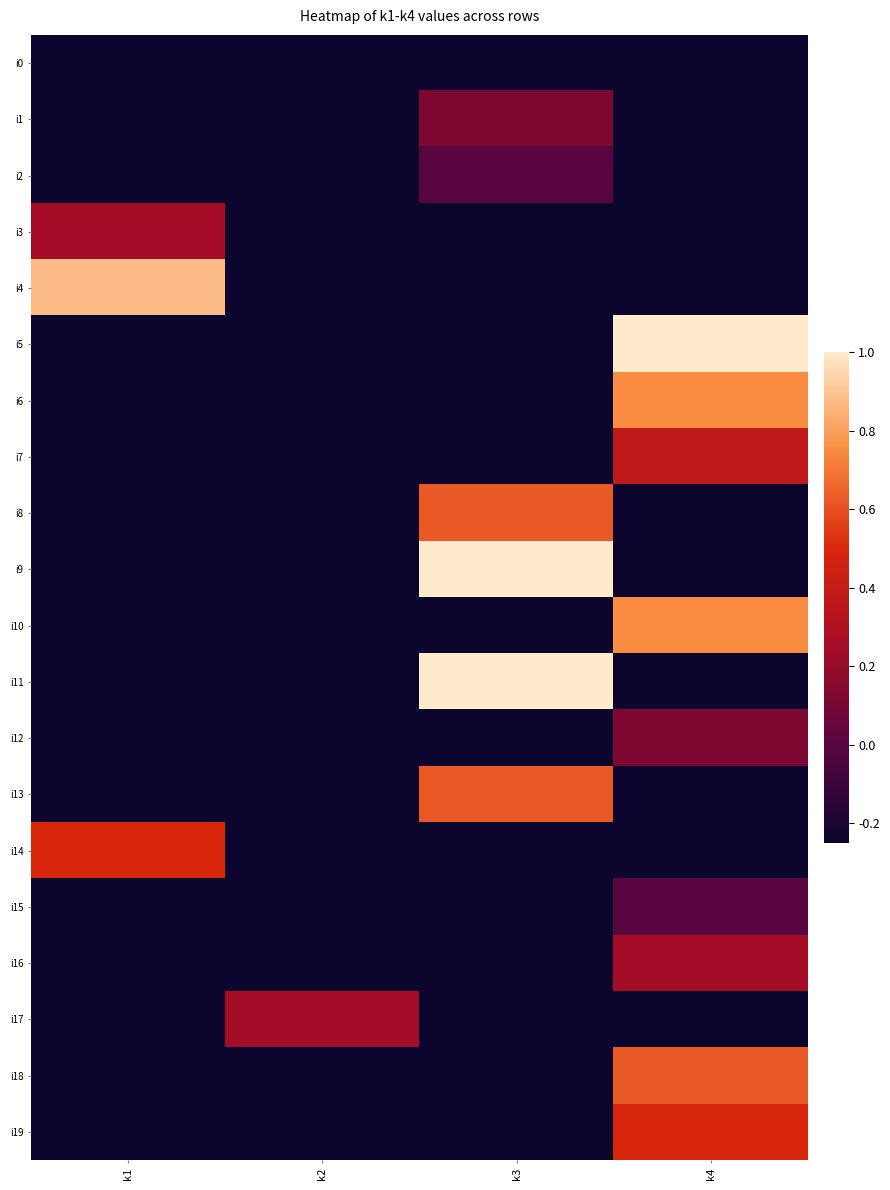

How many series are shown in this chart?

20